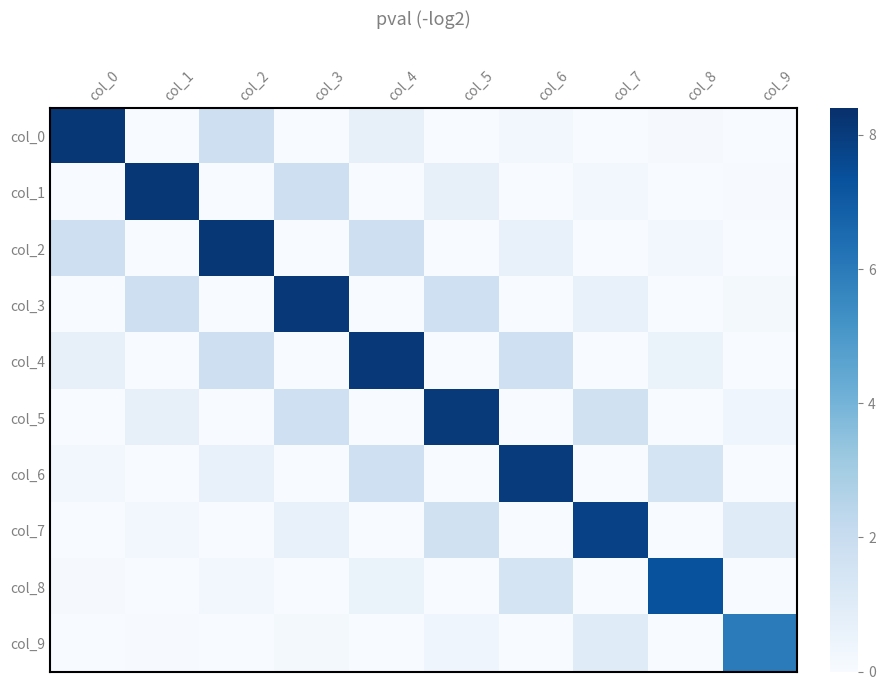

What is the difference between the highest and lowest values at col_7?

0.2